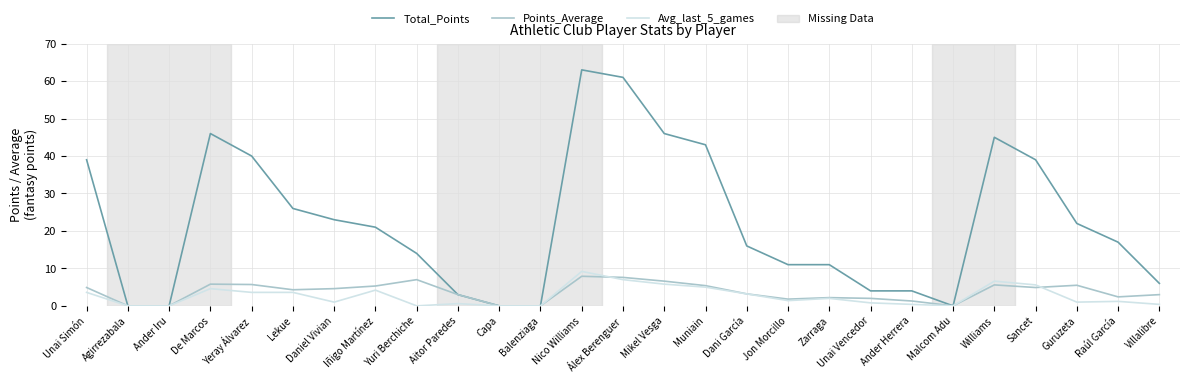

Which label corresponds to the largest value in the chart?

Nico Williams